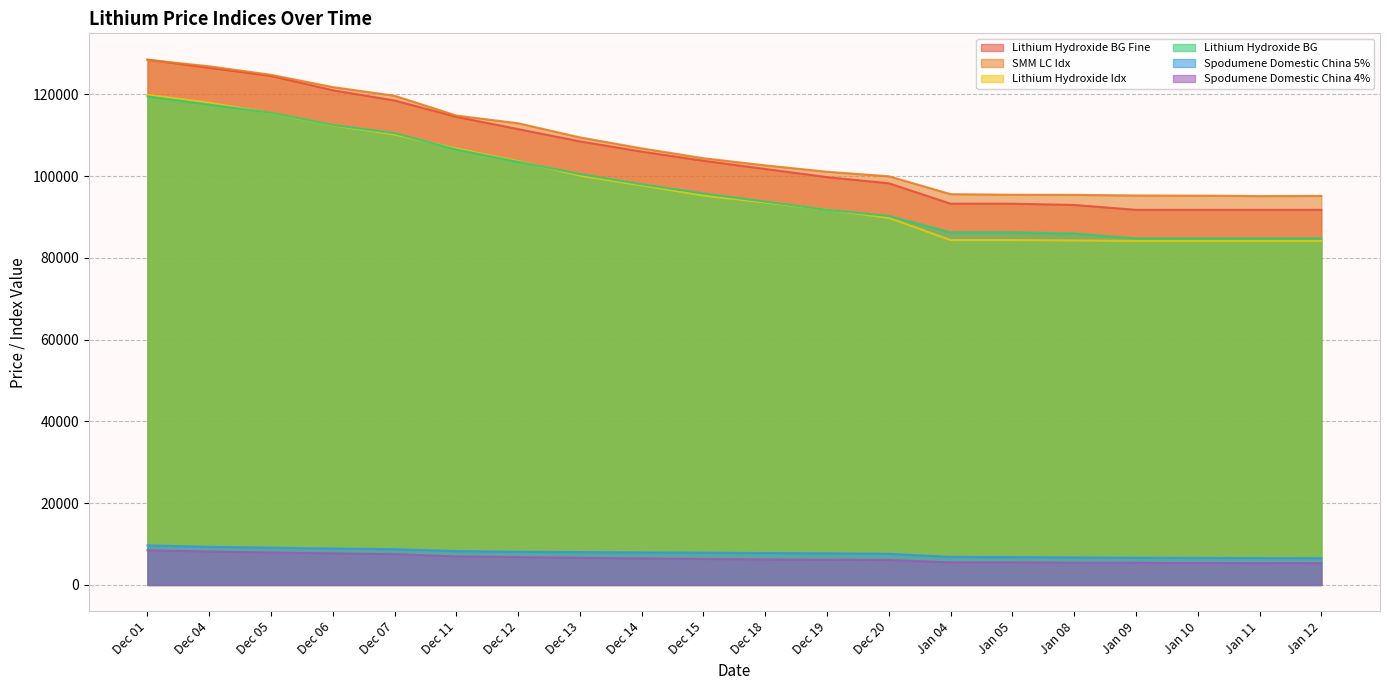

Reading right to left, extract all data points from this chart.

SMM LC Idx: 95157	95119	95229	95264	95412	95449	95586	99962	101066	102628	104371	106787	109468	112927	114815	119655	121771	124781	126864	128431
Lithium Hydroxide Idx: 84151	84151	84151	84151	84258	84357	84357	89796	91790	93540	95250	97747	100118	103671	106772	110186	112411	115443	117936	119904
Spodumene Domestic China 5%: 6550	6585	6630	6670	6740	6820	6865	7625	7740	7810	7890	7970	8050	8130	8285	8755	8900	9125	9335	9675
Lithium Hydroxide BG Fine: 91750	91750	91750	91750	92950	93250	93250	98250	99750	101750	103750	106000	108500	111500	114500	118500	121000	124500	126500	128500
Lithium Hydroxide BG: 84750	84750	84750	84750	85950	86250	86250	90250	91750	93750	95750	98000	100500	103500	106500	110500	112500	115500	117500	119500
Spodumene Domestic China 4%: 5335	5350	5375	5410	5460	5525	5535	6115	6185	6250	6360	6490	6650	6815	6970	7550	7735	7960	8185	8500